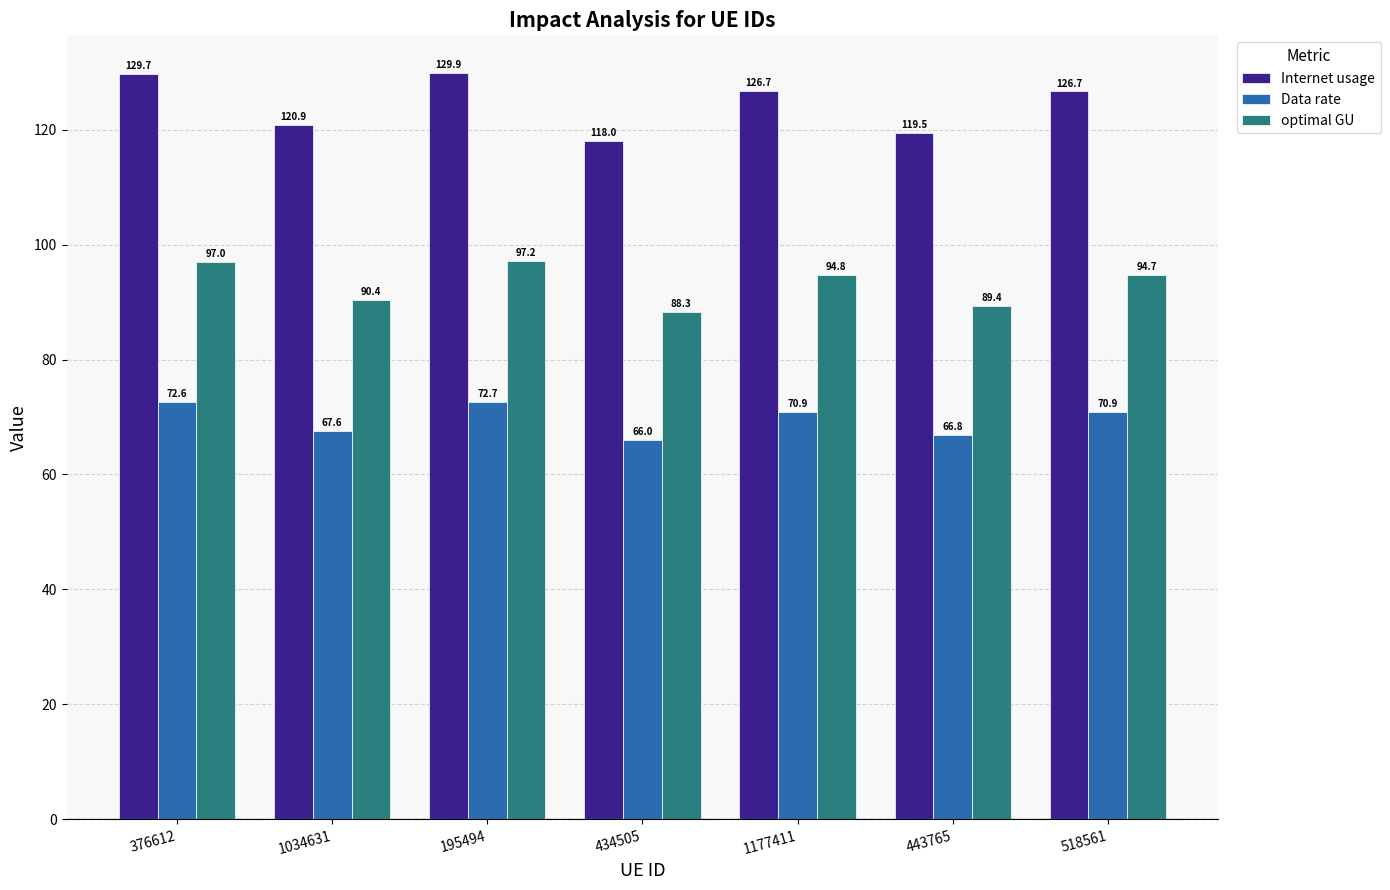

What is the value of the optimal GU bar at the 7th from the left?

94.7